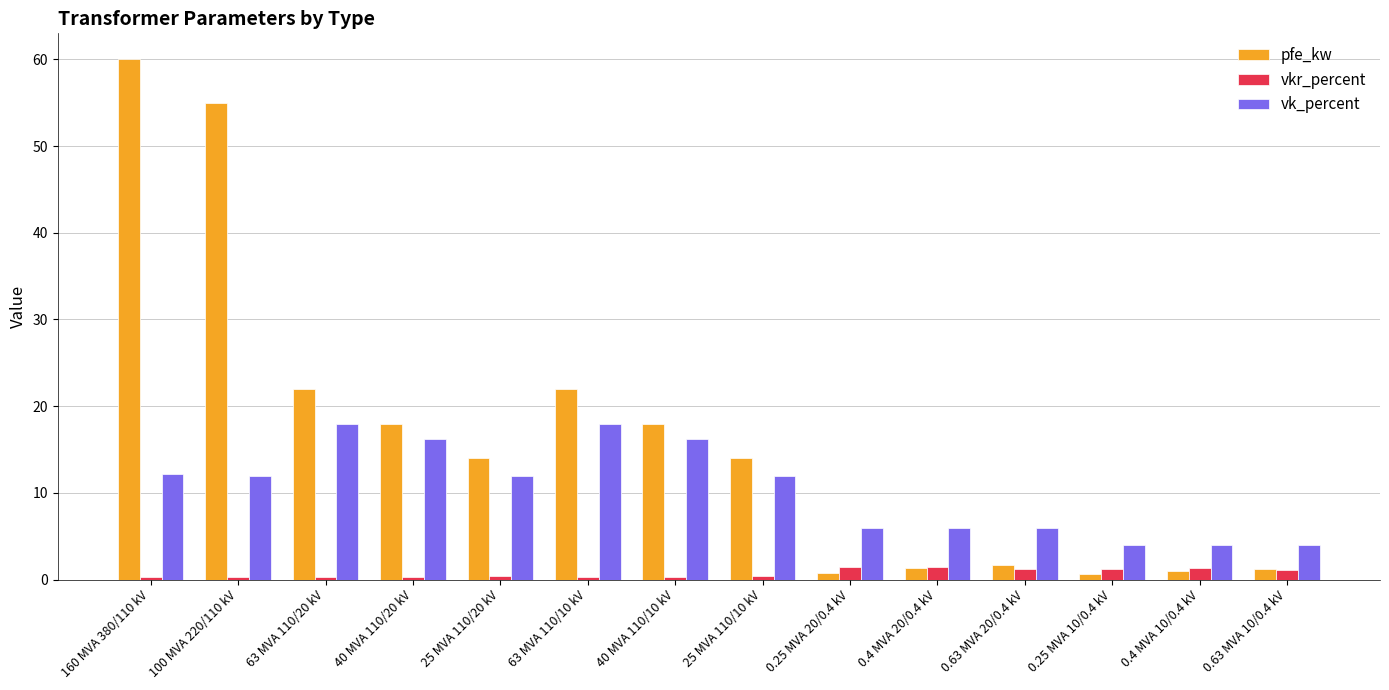

Which series has the largest total across all categories?

pfe_kw